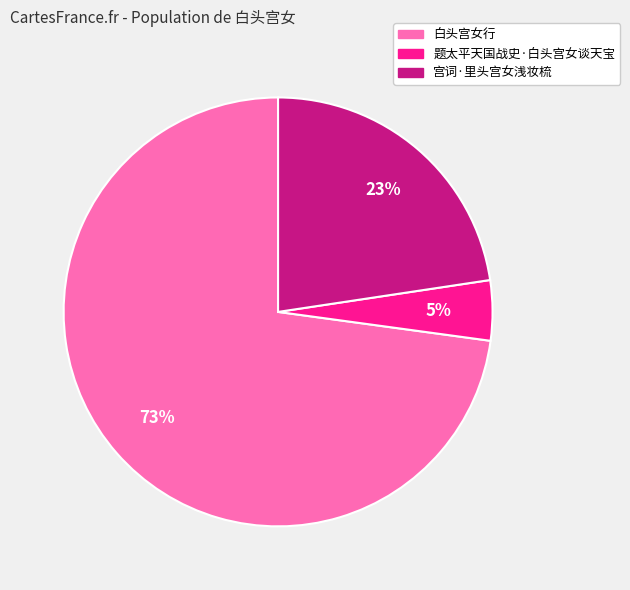

Combined, do 白头宫女行 and 题太平天国战史·白头宫女谈天宝 account for over 50%?

Yes